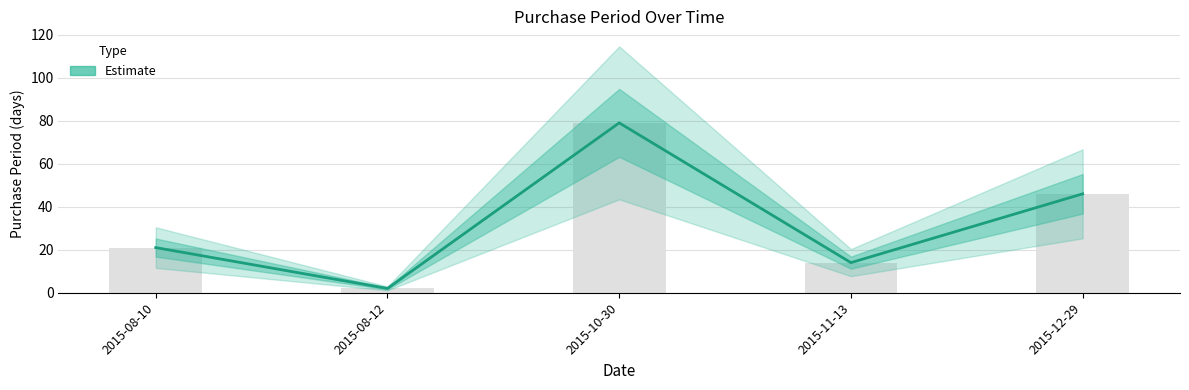

Which has a higher value, 2015-10-30 or 2015-08-10?

2015-10-30